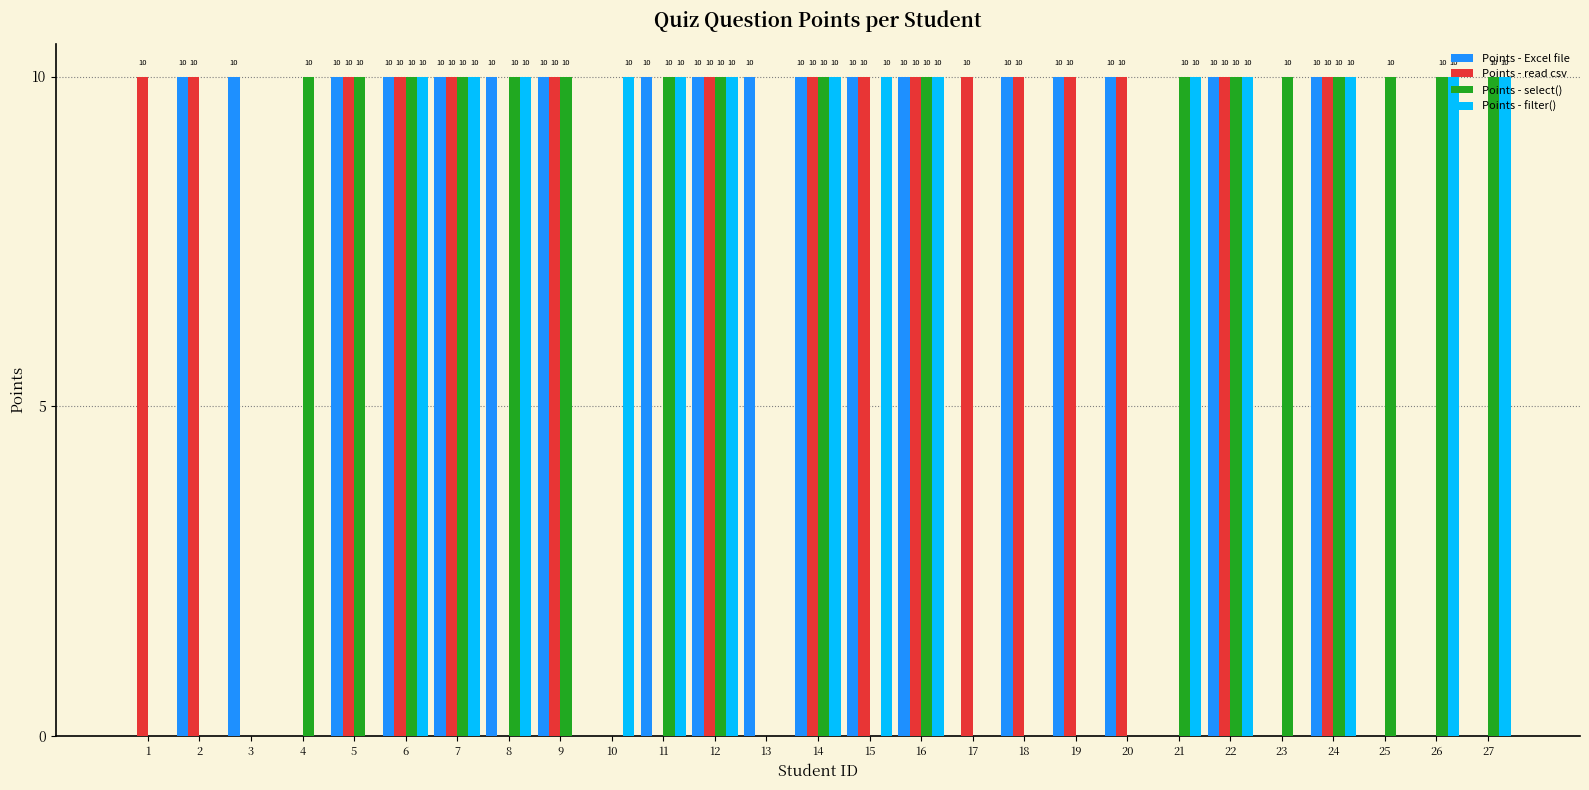

Is the value of Points - read csv at 21 greater than the value of Points - select() at 12?

No